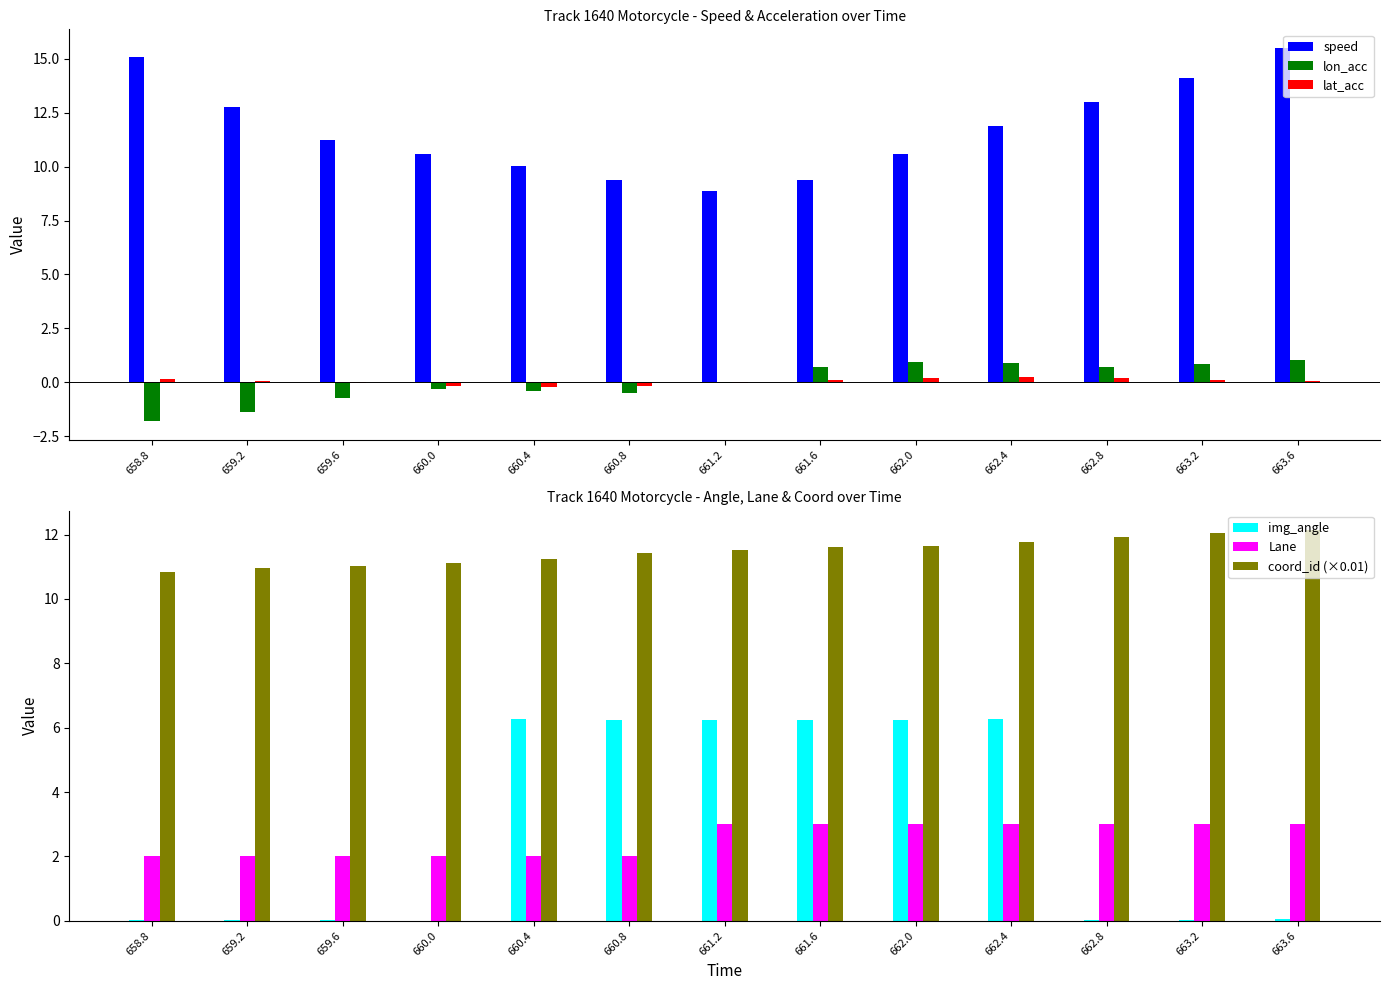

Is it true that lat_acc equals -0.1 at 660.4?

False